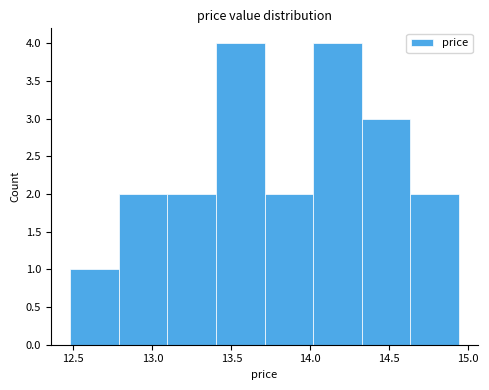

How tall is the bar that spans 13.70 to 14.00 on the x-axis? Neither the bar edges nor the heights are printed on the chart, so give them approximately, as read against the axes.

2